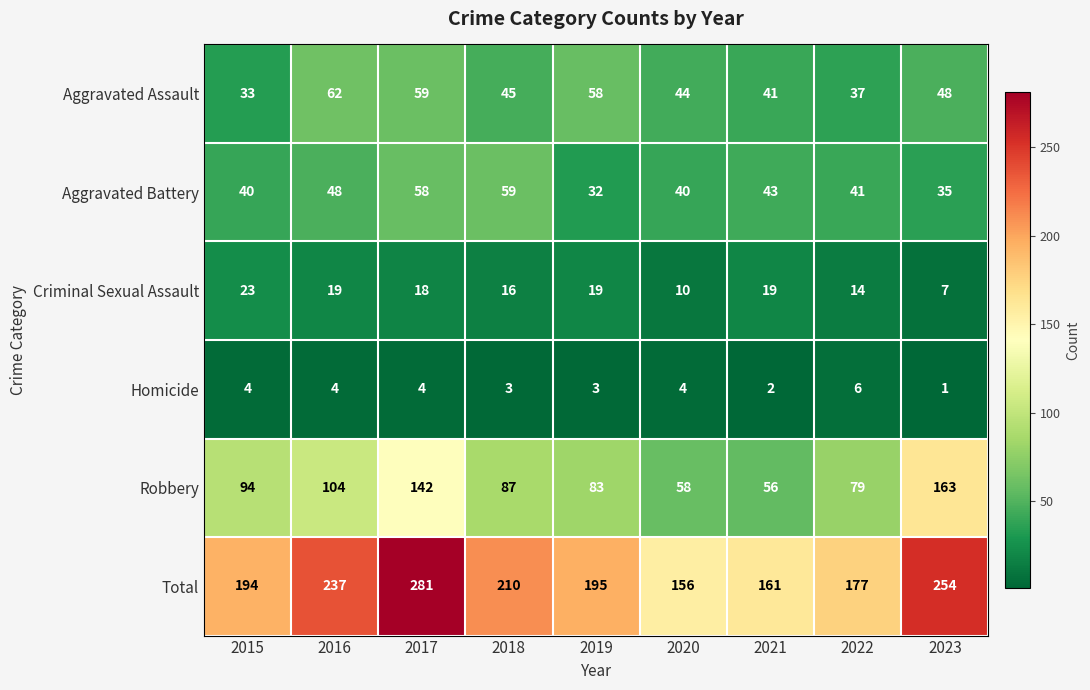

What is the minimum value for Aggravated Battery?

32